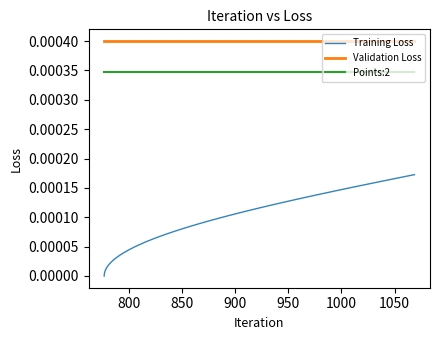

Which series has the largest total across all categories?

Validation Loss